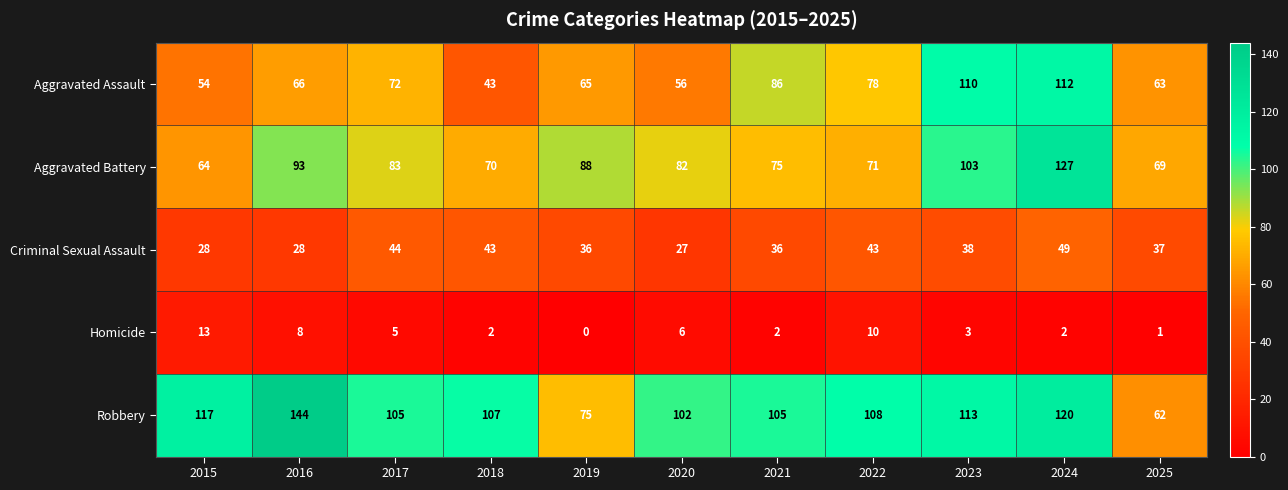

What is the sum of the Aggravated Battery values at 2023 and 2019?

191